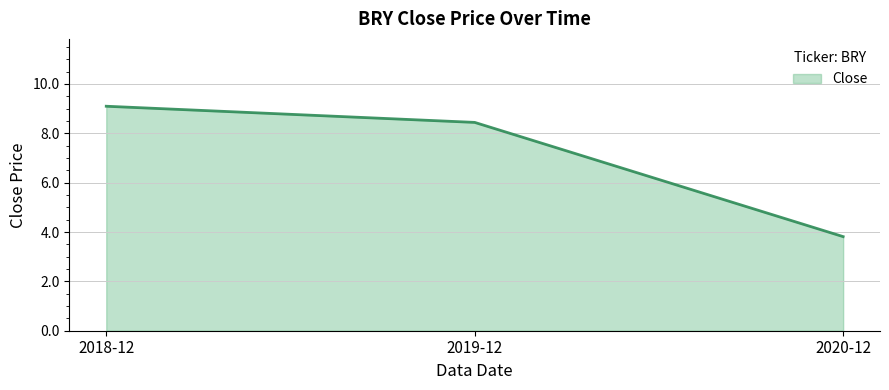

True or false: the data shows 13.0 at 2018-12.

False